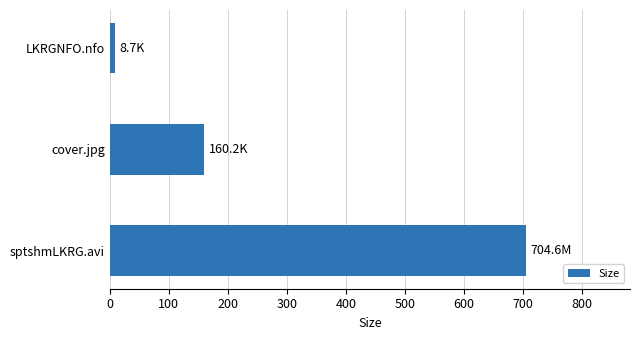

Approximately how many times larger is the value at sptshmLKRG.avi compared to cover.jpg?

4.4